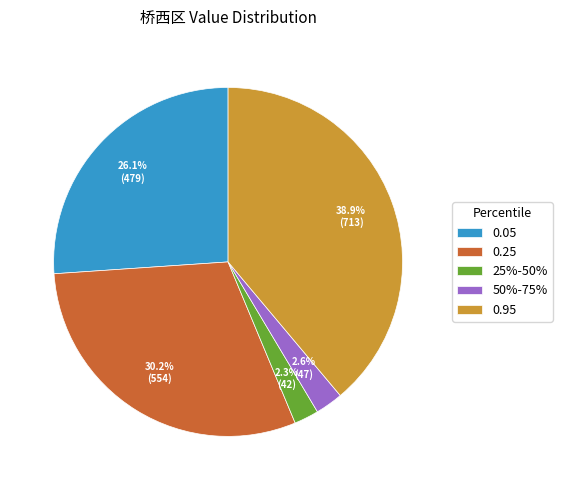

What is the largest slice in the pie chart?

0.95